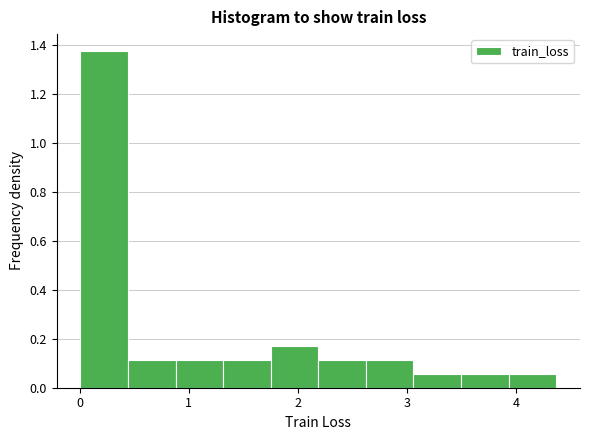

How tall is the bar that spans 3.9 to 4.4 on the x-axis? Neither the bar edges nor the heights are printed on the chart, so give them approximately, as read against the axes.

0.06